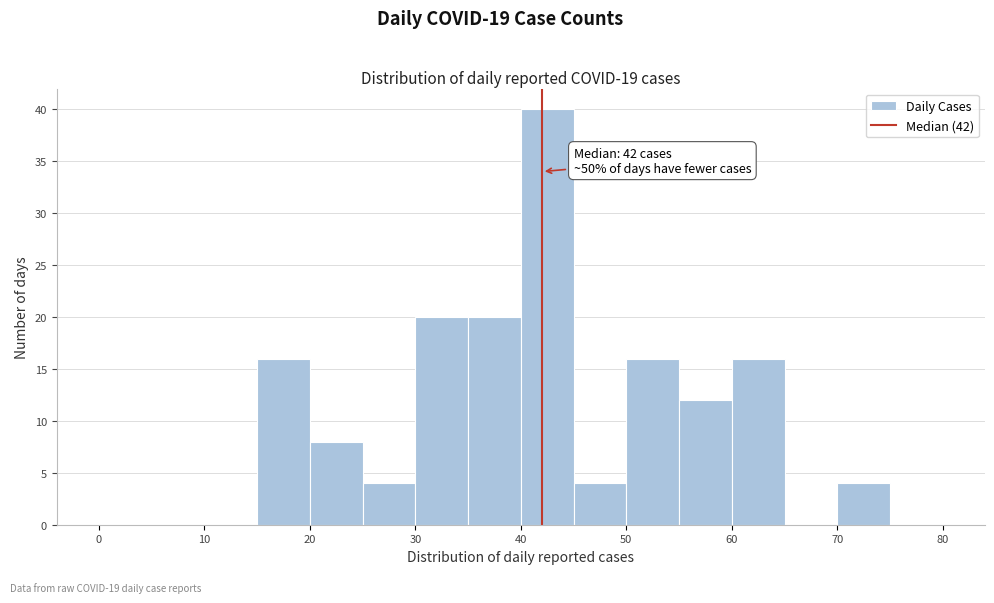

Over which range of the x-axis is the bar tallest?

40 to 45